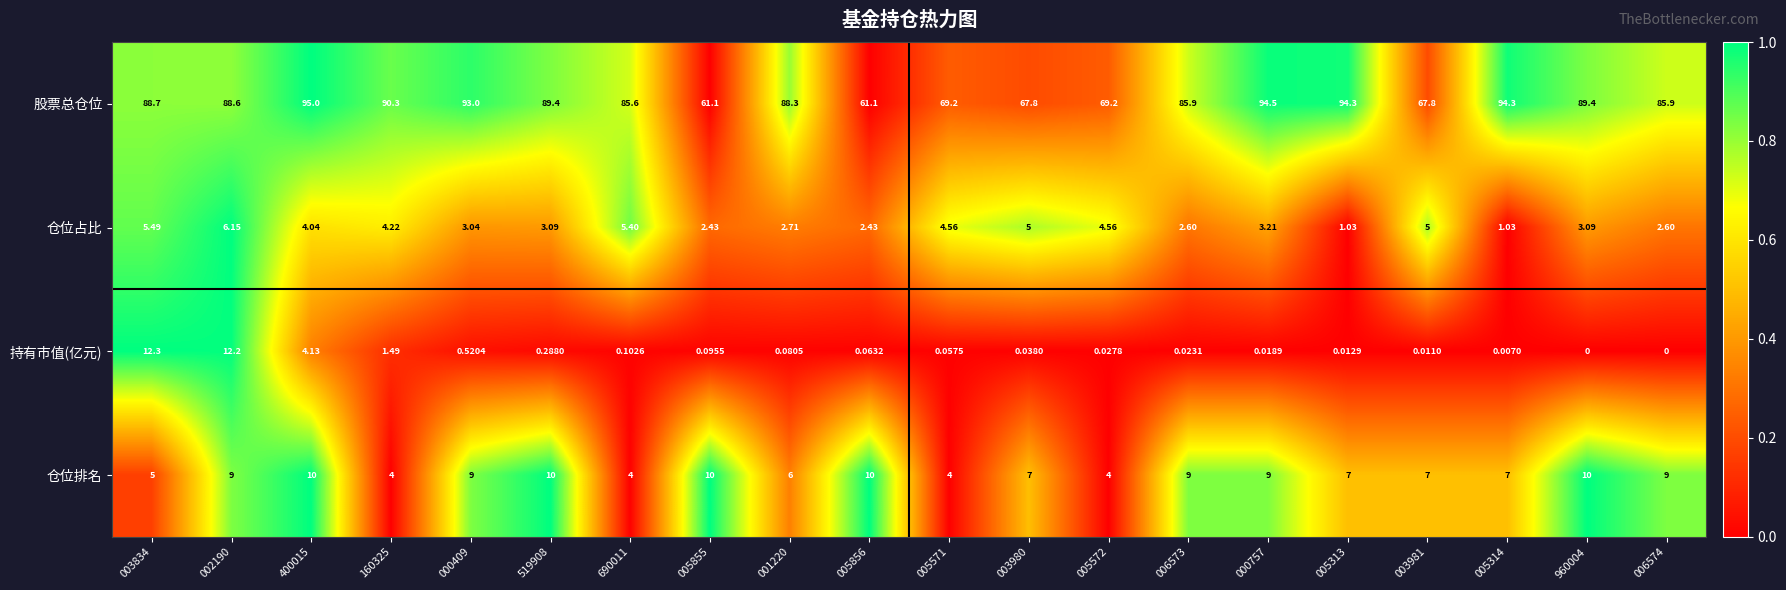

Which series has the largest range (max minus min)?

股票总仓位